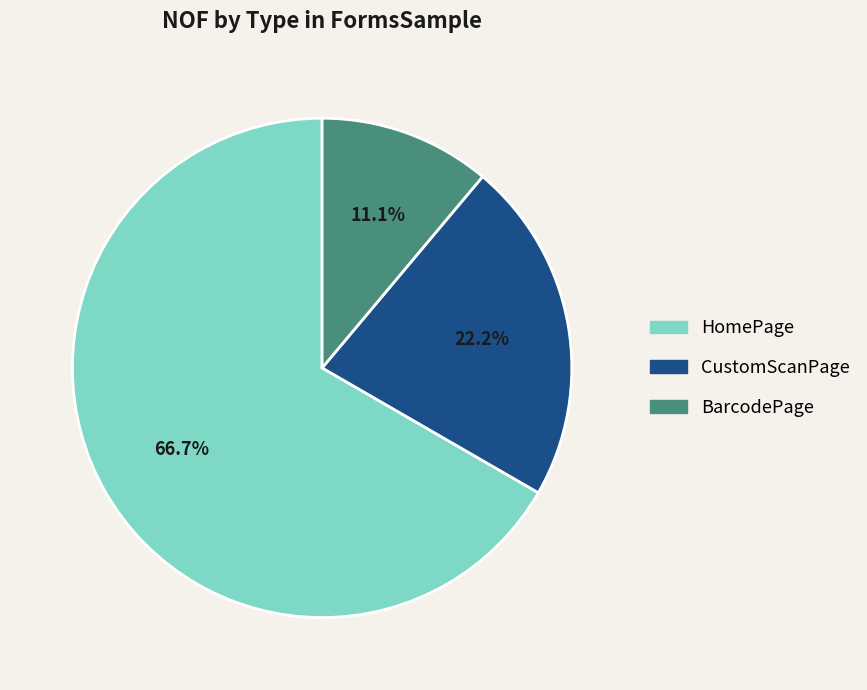

True or false: HomePage accounts for 67% of the total.

True